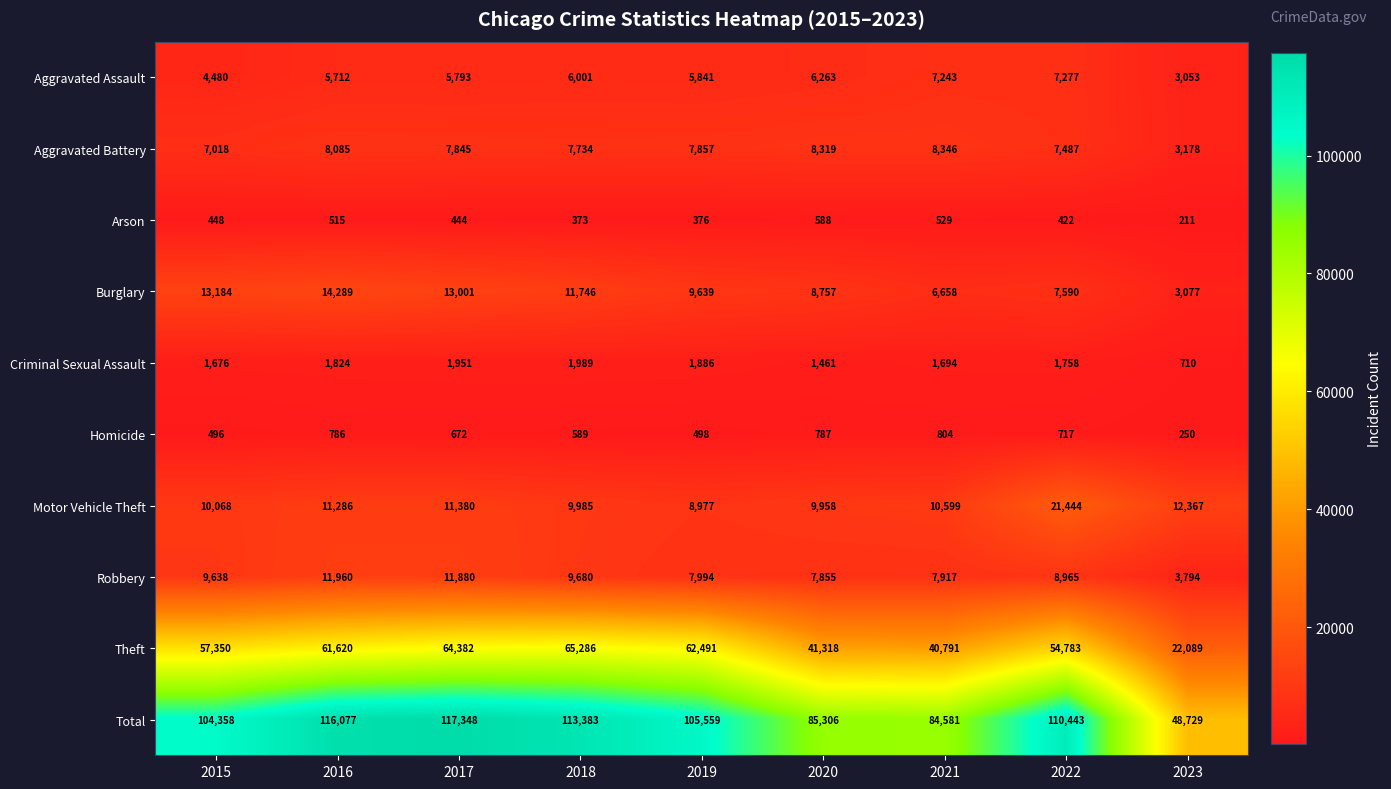

What is the difference between the highest and lowest values at 2019?

105183